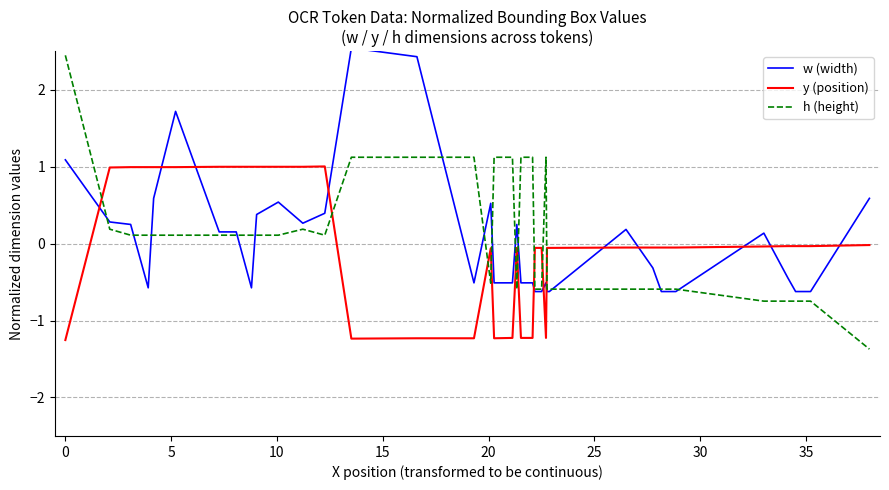

Rank the series by their maximum value, from highest to lowest.

w (width), h (height), y (position)